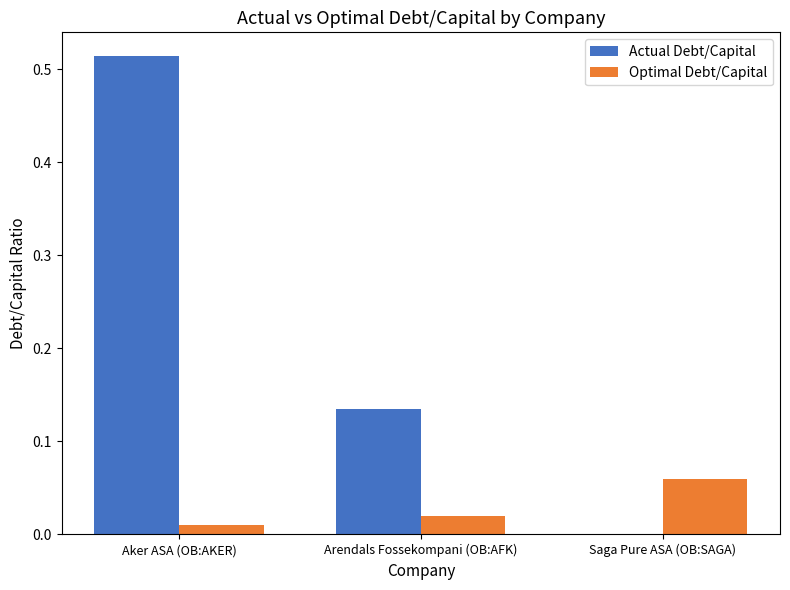

What are all the series names shown in the legend?

Actual Debt/Capital, Optimal Debt/Capital